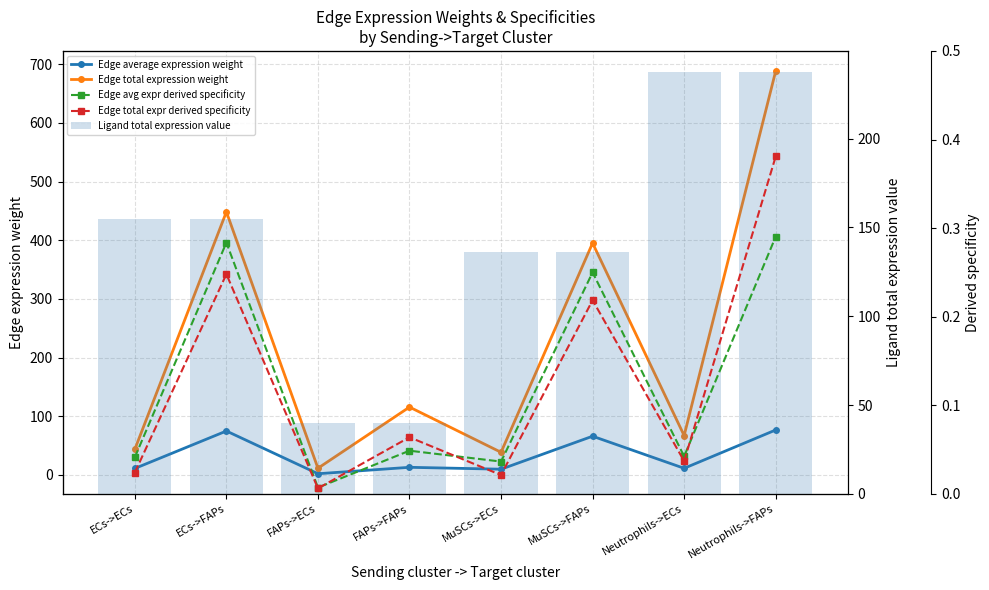

At which category is the sum across all series the highest?

Neutrophils->FAPs